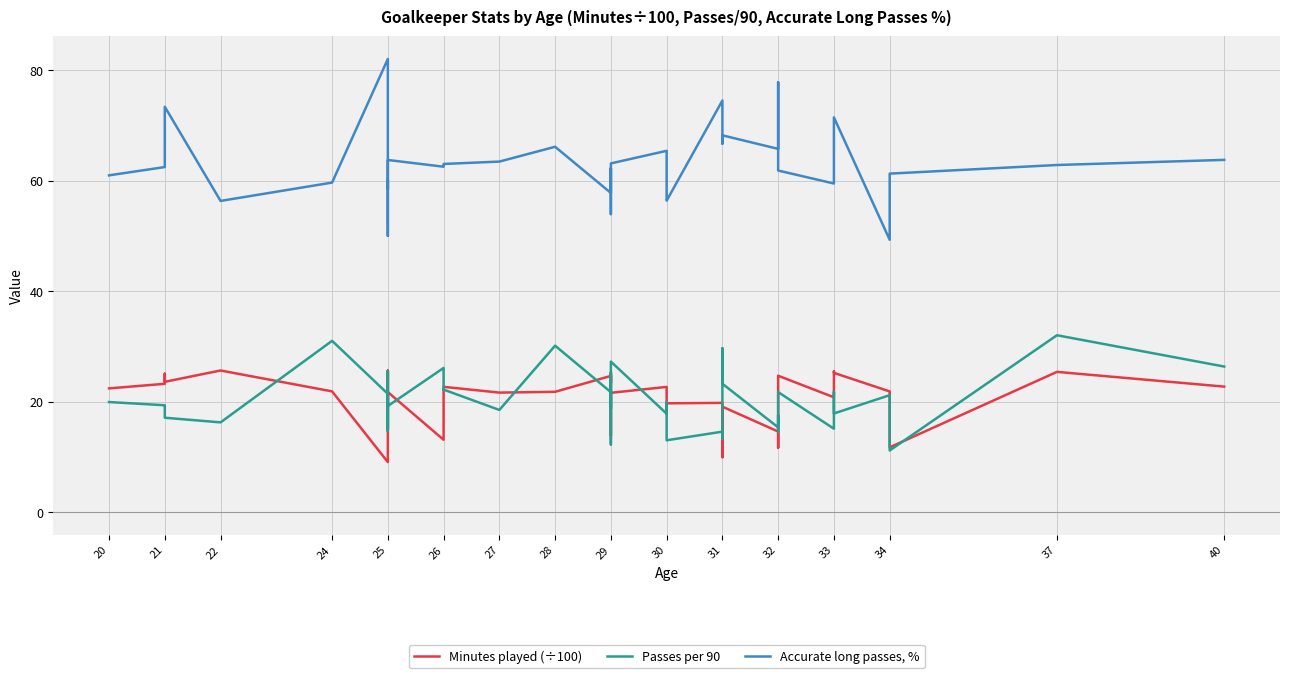

Which series has the largest range (max minus min)?

Accurate long passes, %